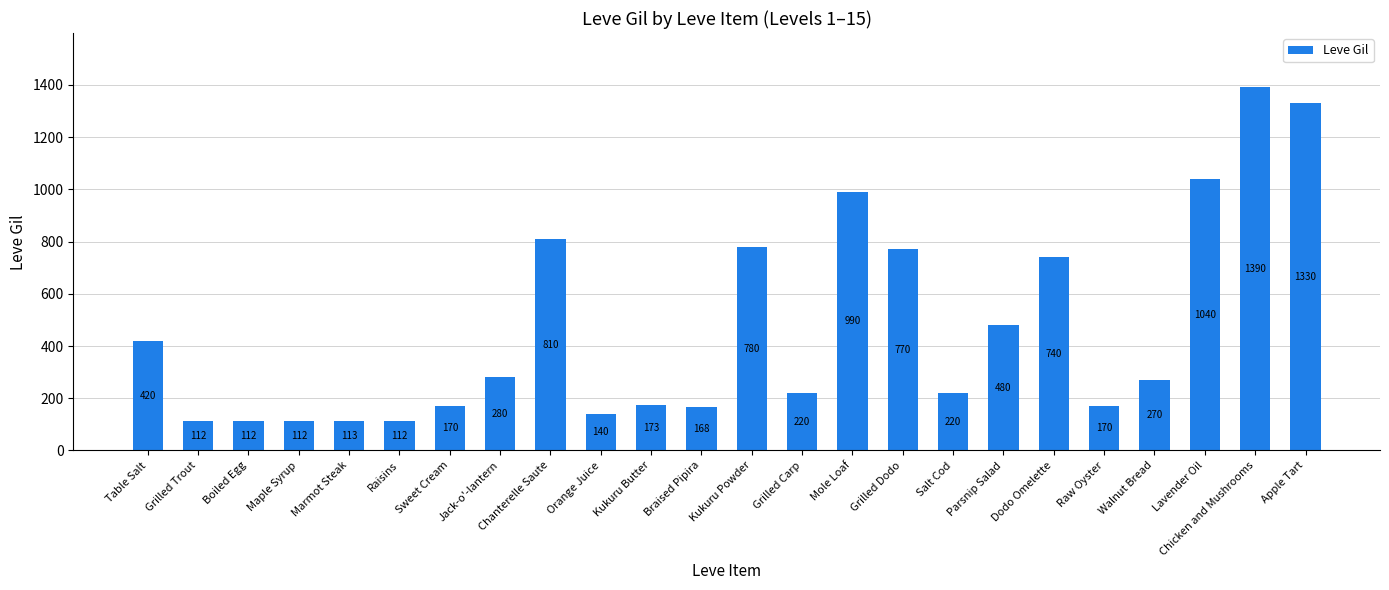

What is the change in value from Table Salt to Raw Oyster?

-250